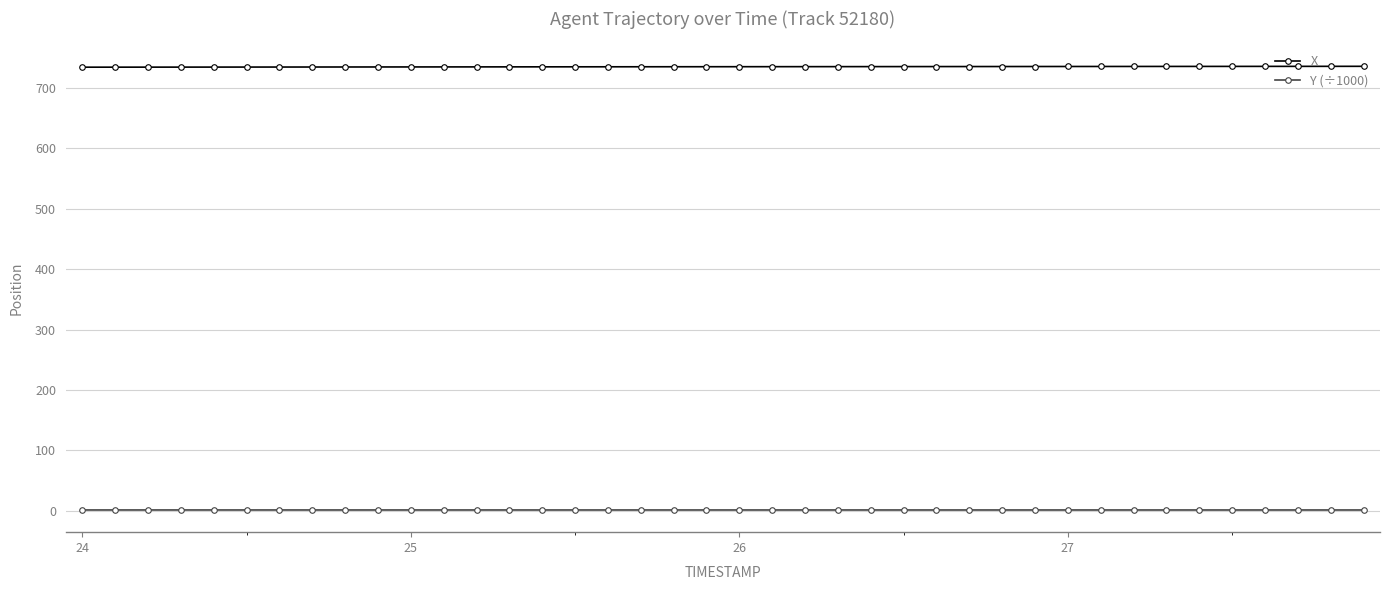

What is the maximum value shown in the chart?

735.9